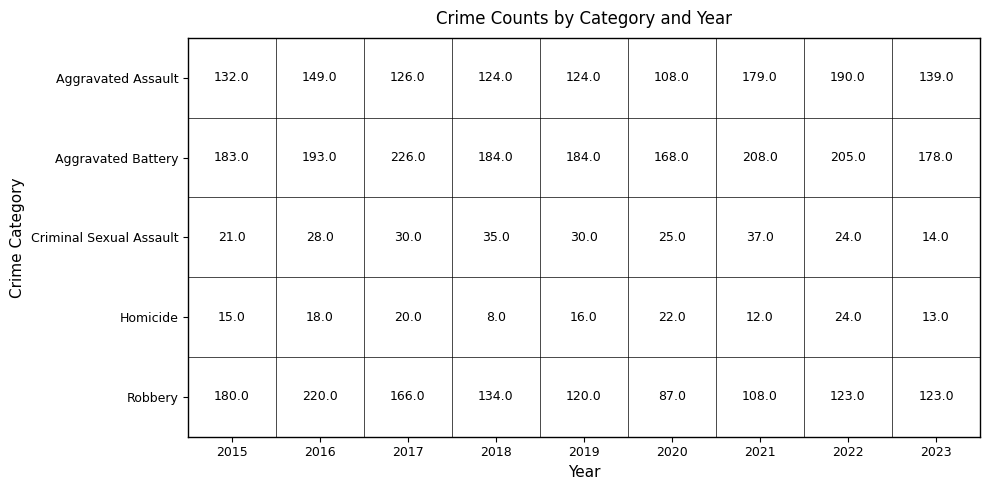

At how many categories does at least one series exceed 186?

4